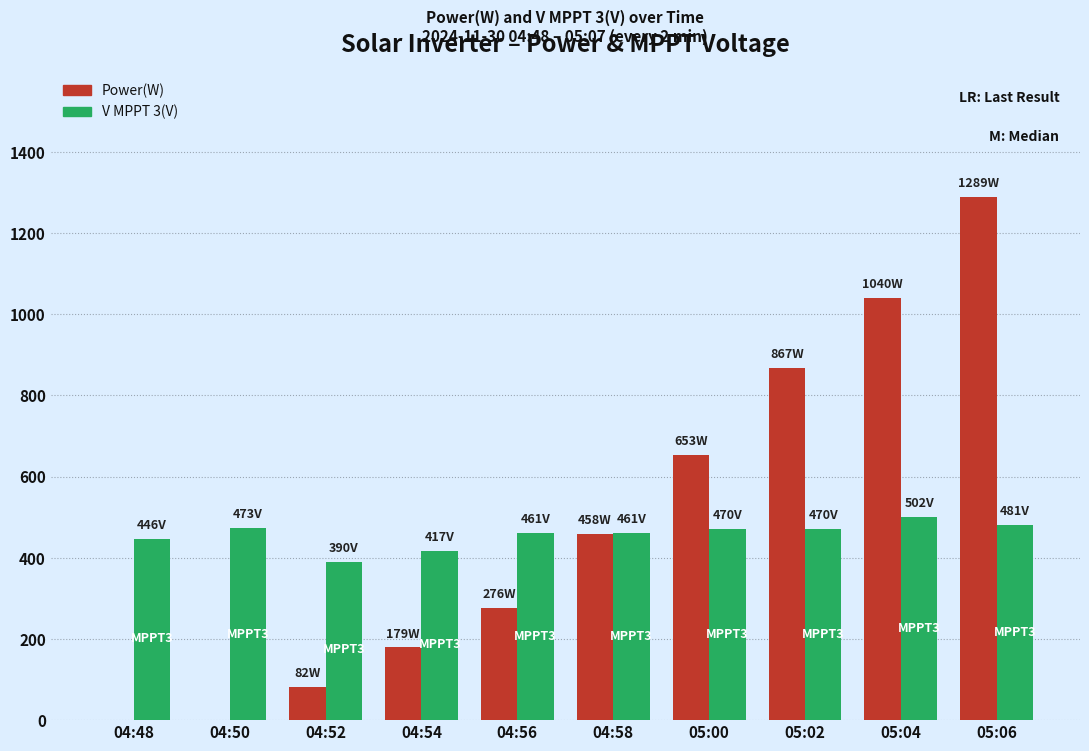

Which label corresponds to the largest value in the chart?

05:06